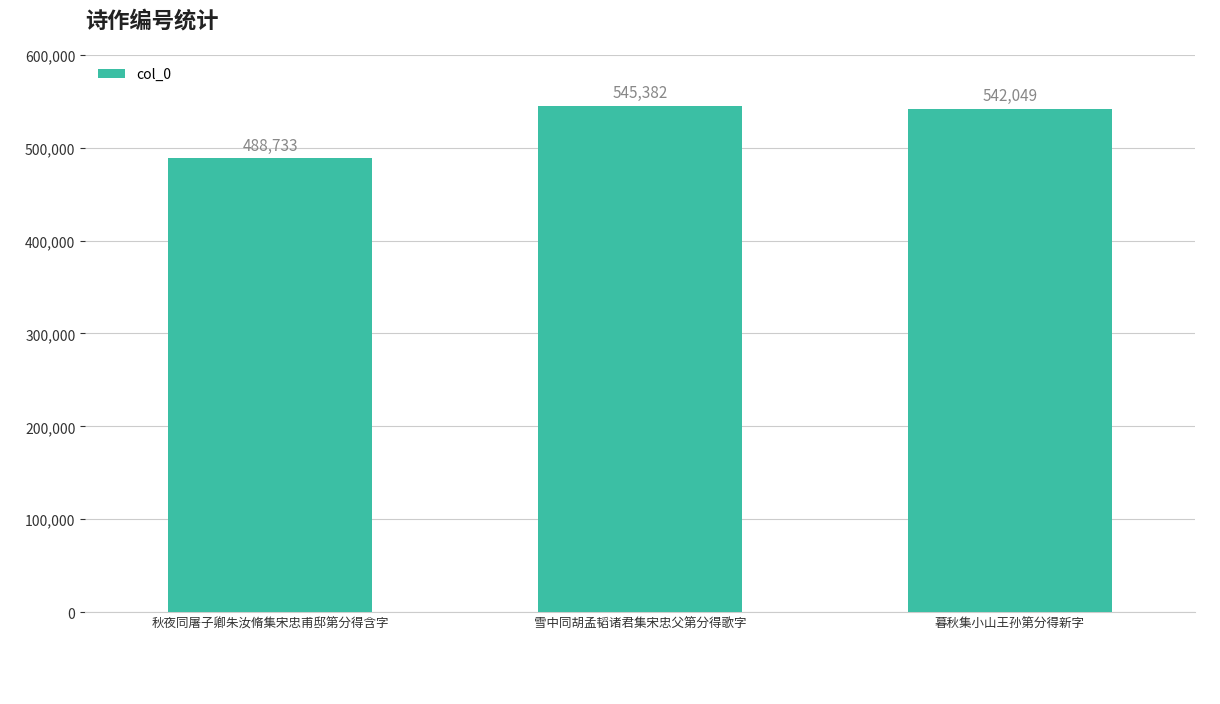

What is the sum of all values?

1576164